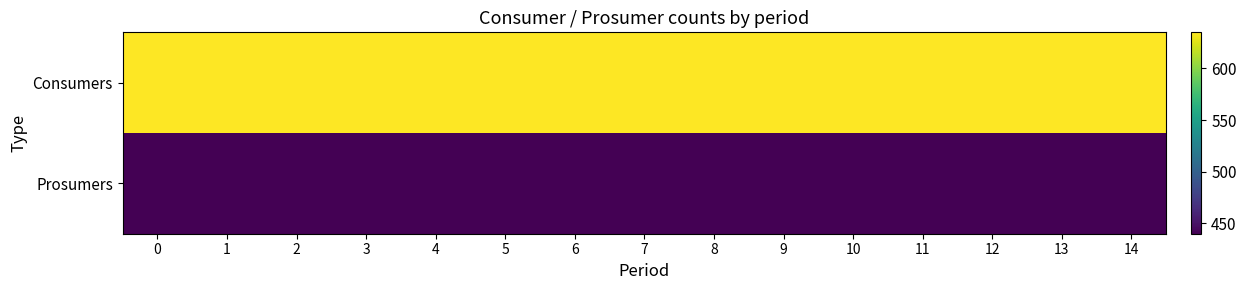

Which has a higher value, 10 or 5?

10